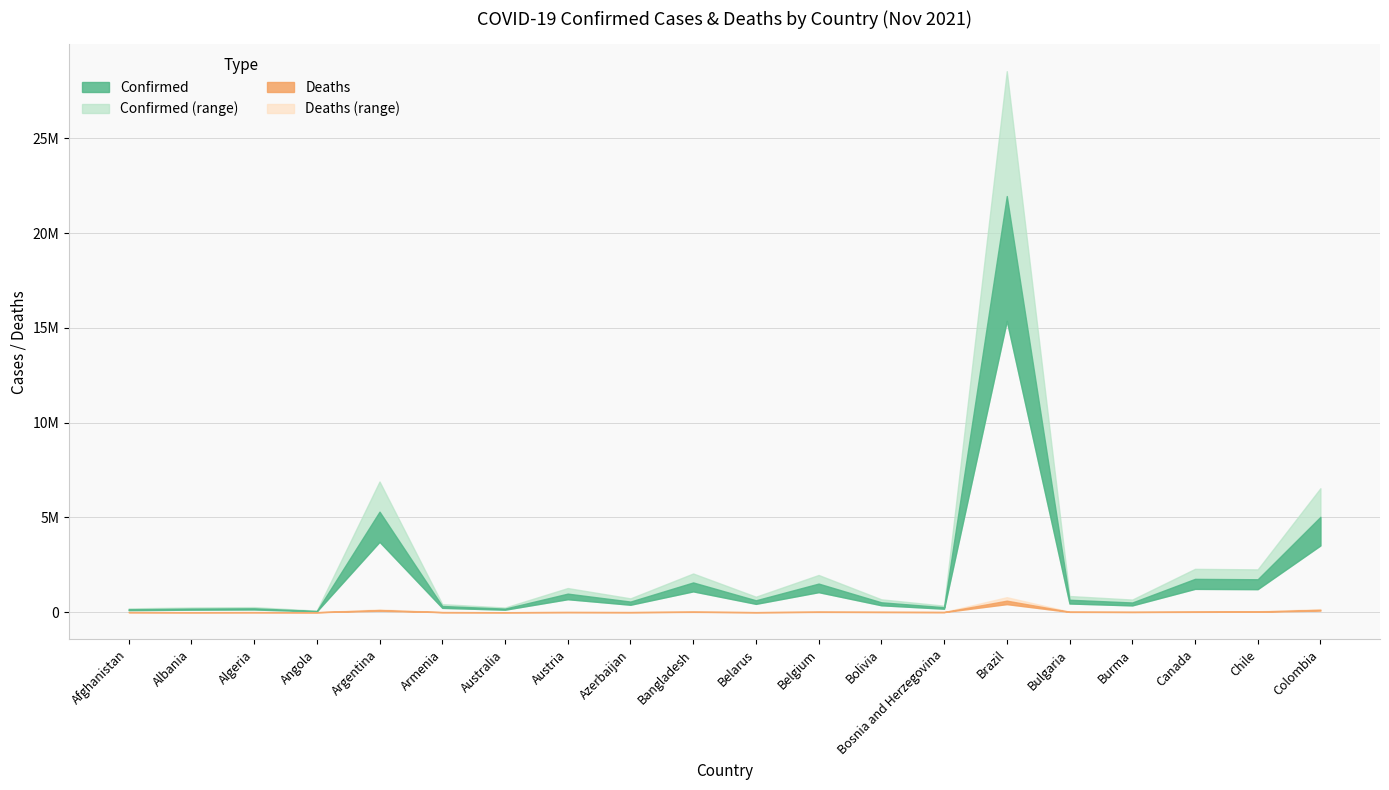

Rank the series by their maximum value, from lowest to highest.

Deaths, Confirmed